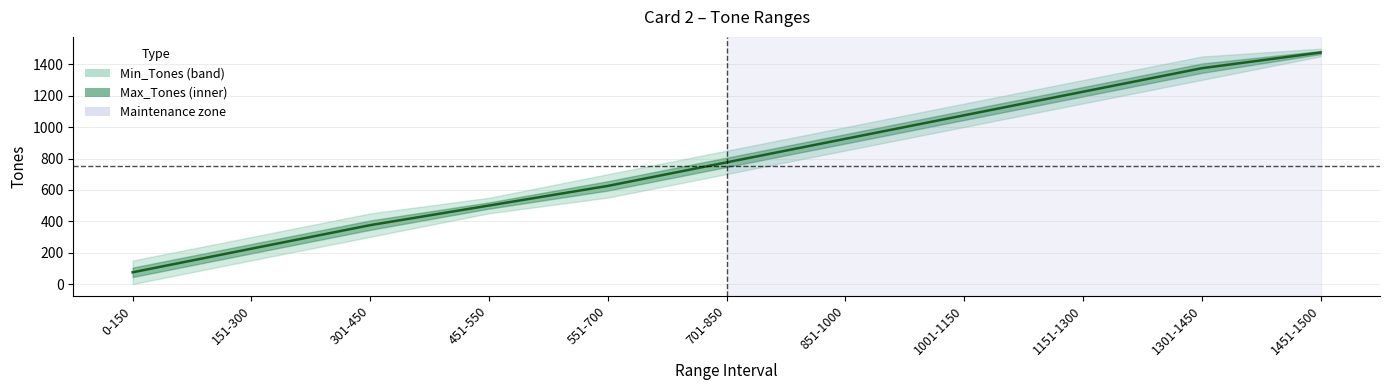

True or false: the data has more than 0 interior local peaks.

False